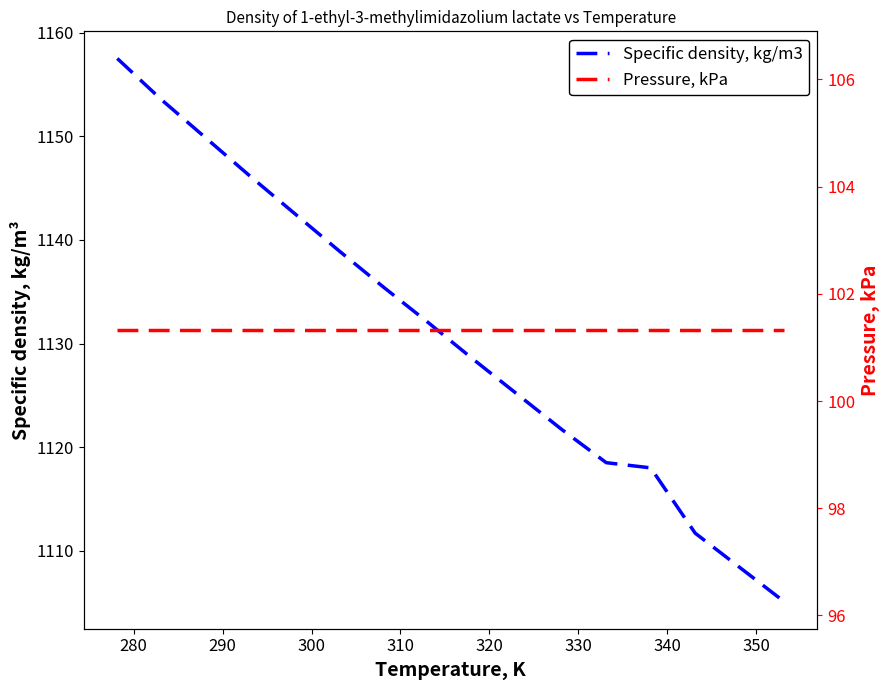

How many data points does each series have?

16